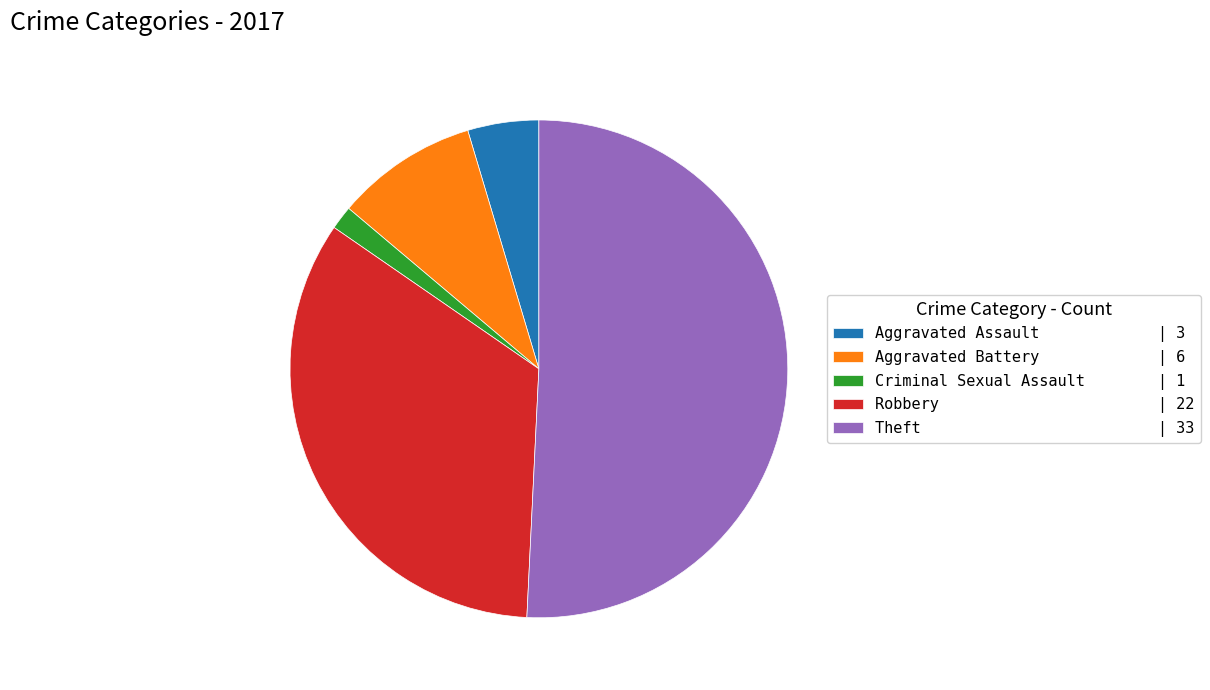

Is it true that Aggravated Assault | 3 is 18% of the pie?

False